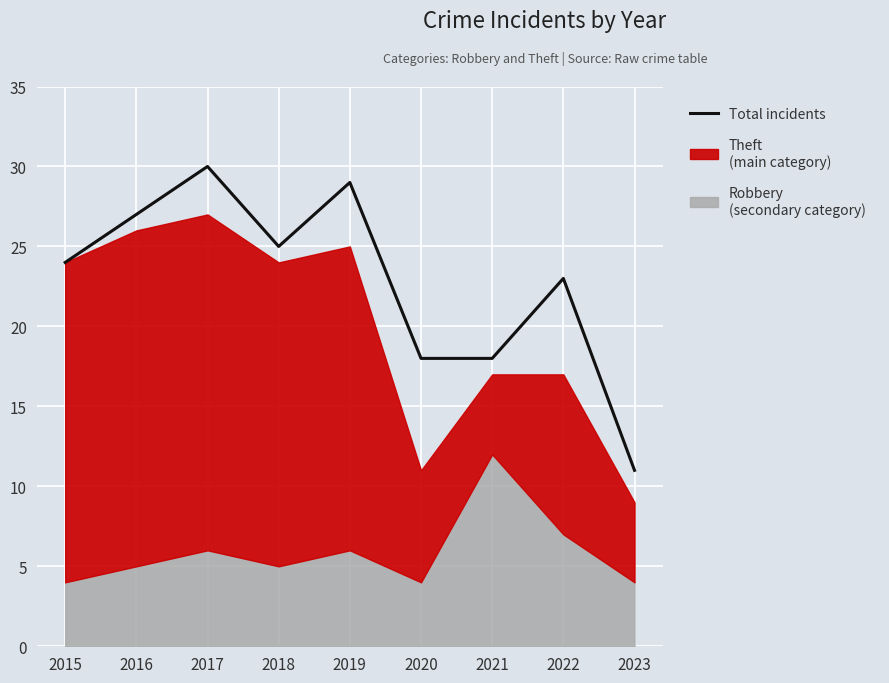

Reading left to right, list all the values displayed in this chart.

2015=24	2016=27	2017=30	2018=25	2019=29	2020=18	2021=18	2022=23	2023=11